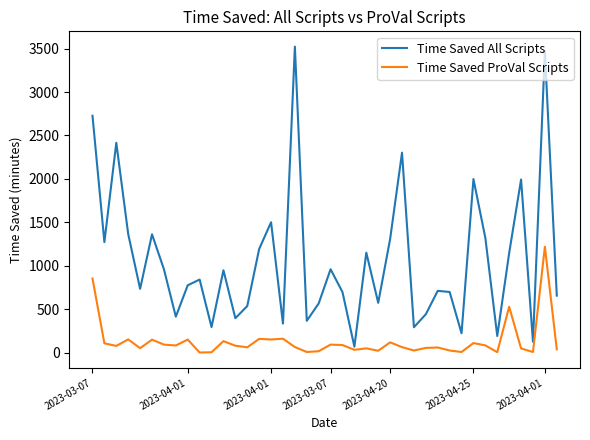

Which series has the largest range (max minus min)?

Time Saved All Scripts